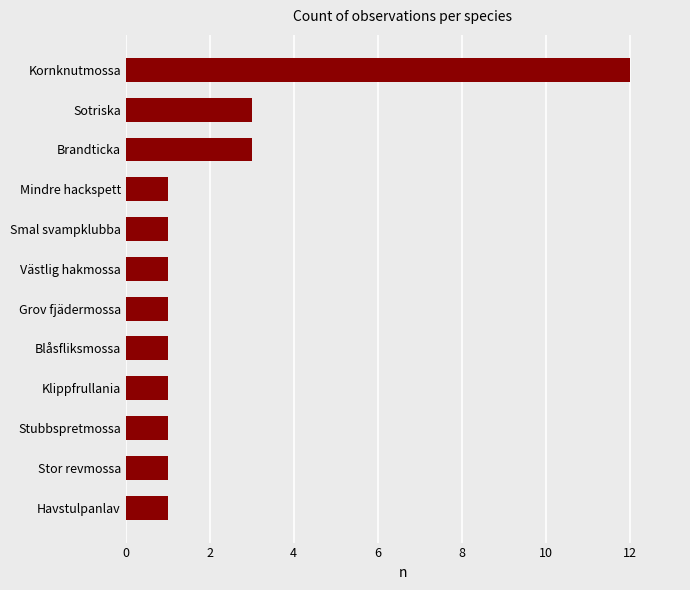

Reading bottom to top, list all the values displayed in this chart.

Havstulpanlav=1	Stor revmossa=1	Stubbspretmossa=1	Klippfrullania=1	Blåsfliksmossa=1	Grov fjädermossa=1	Västlig hakmossa=1	Smal svampklubba=1	Mindre hackspett=1	Brandticka=3	Sotriska=3	Kornknutmossa=12